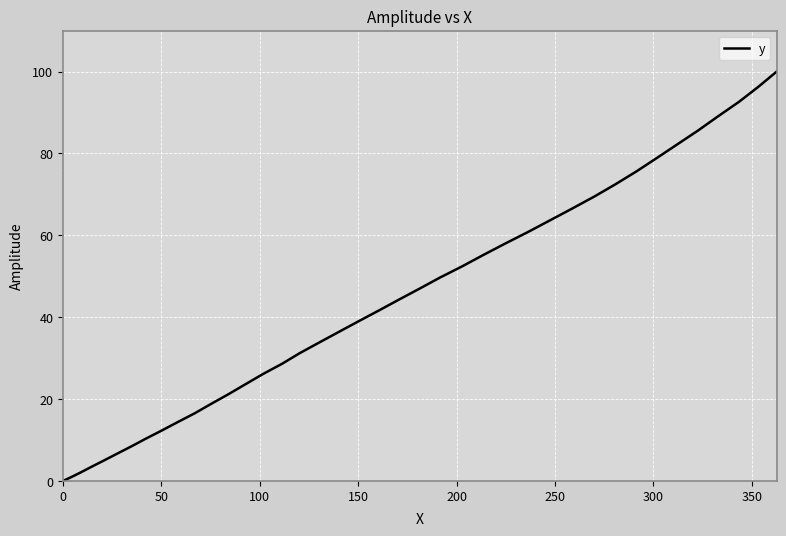

What is the greatest value displayed?

100.0